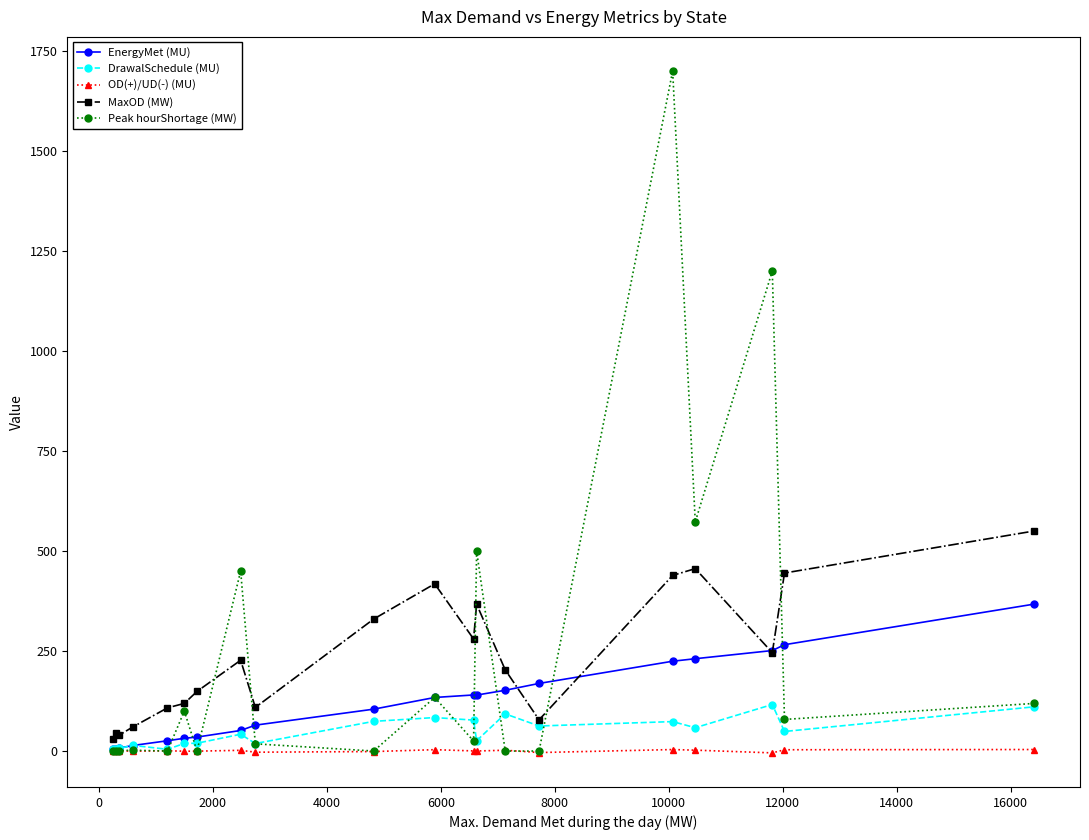

How many lines are shown in the chart?

5